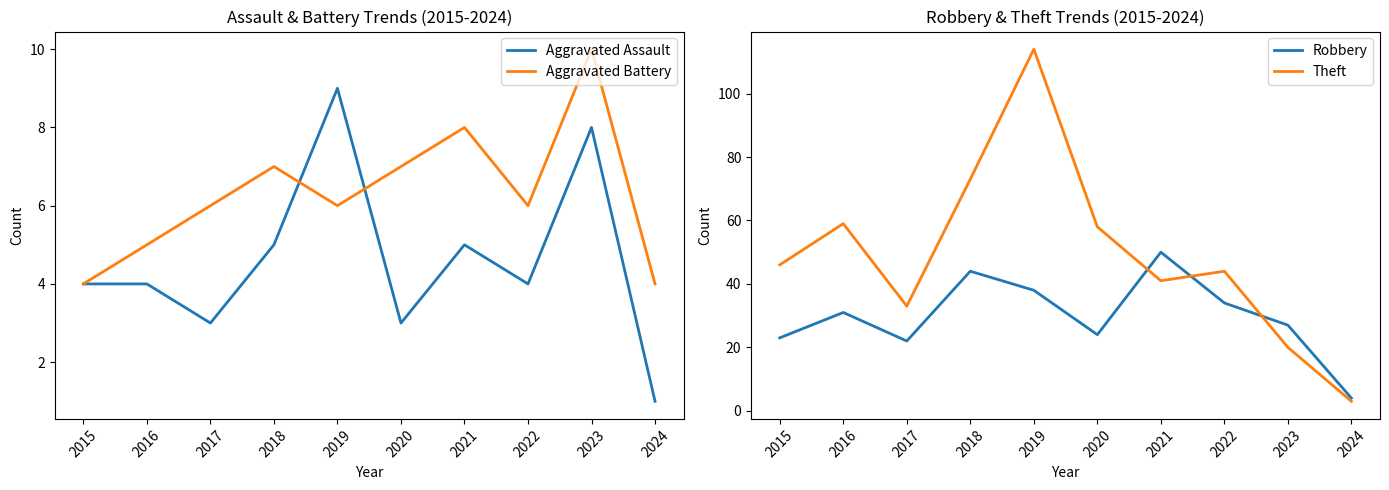

At which label does Aggravated Battery first exceed 6?

2018